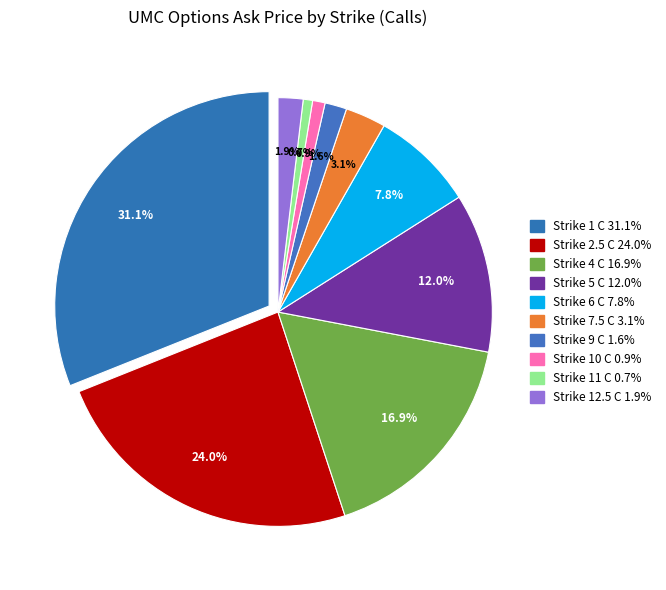

Is it true that Strike 12.5 C is 2% of the pie?

True